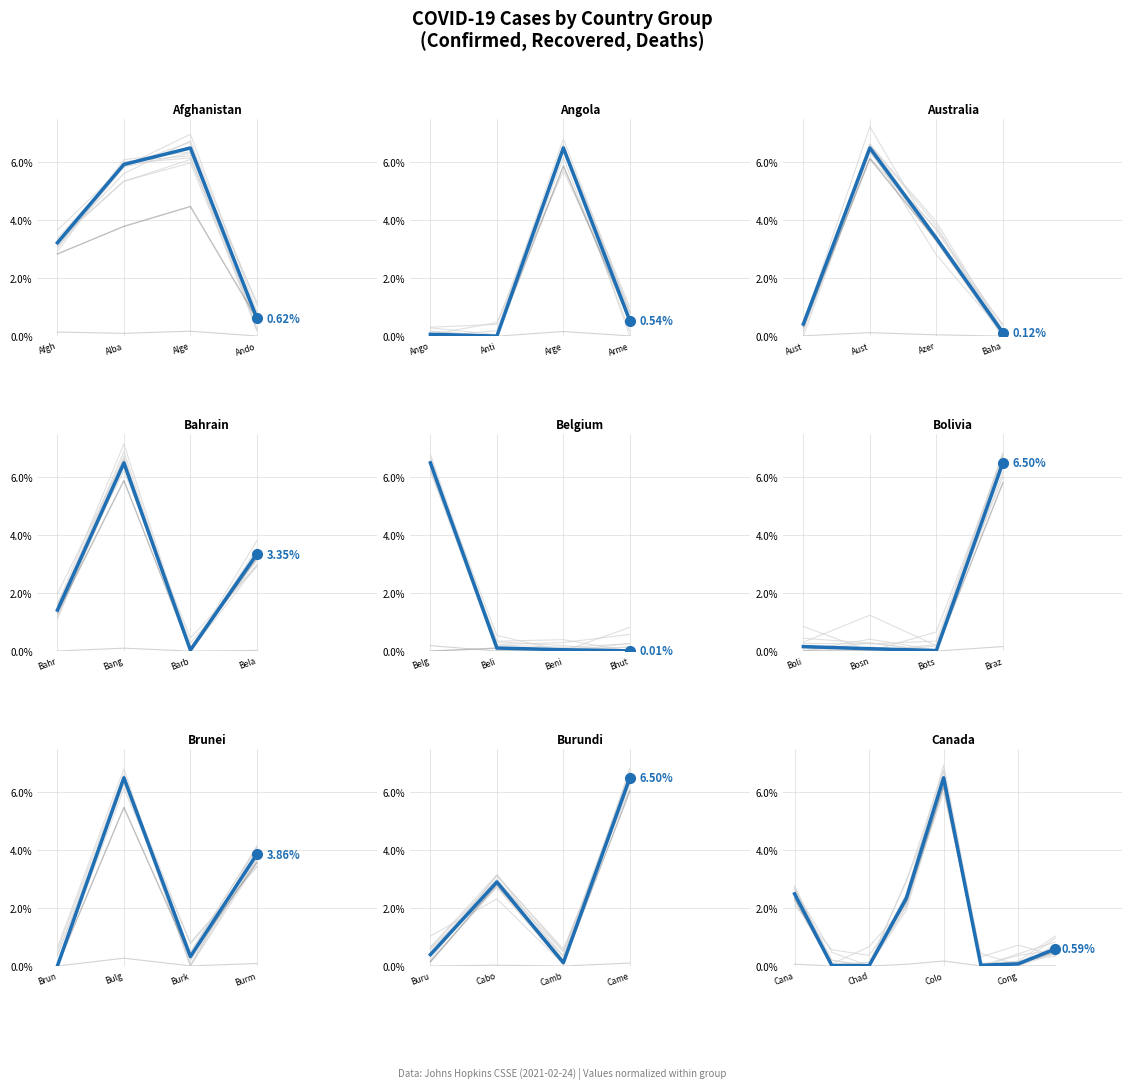

List the series in order of their peak value, highest first.

Confirmed, Recovered, Deaths